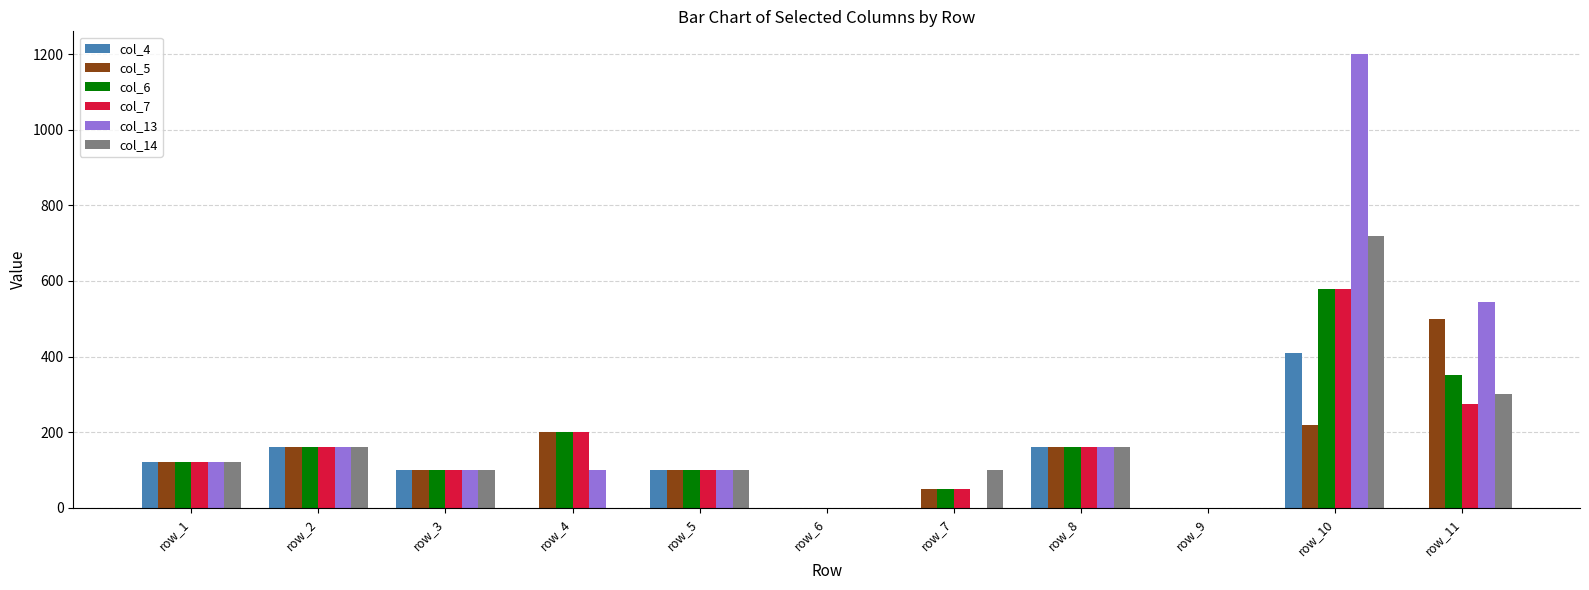

The value of col_14 at row_6 is 0. True or false?

True